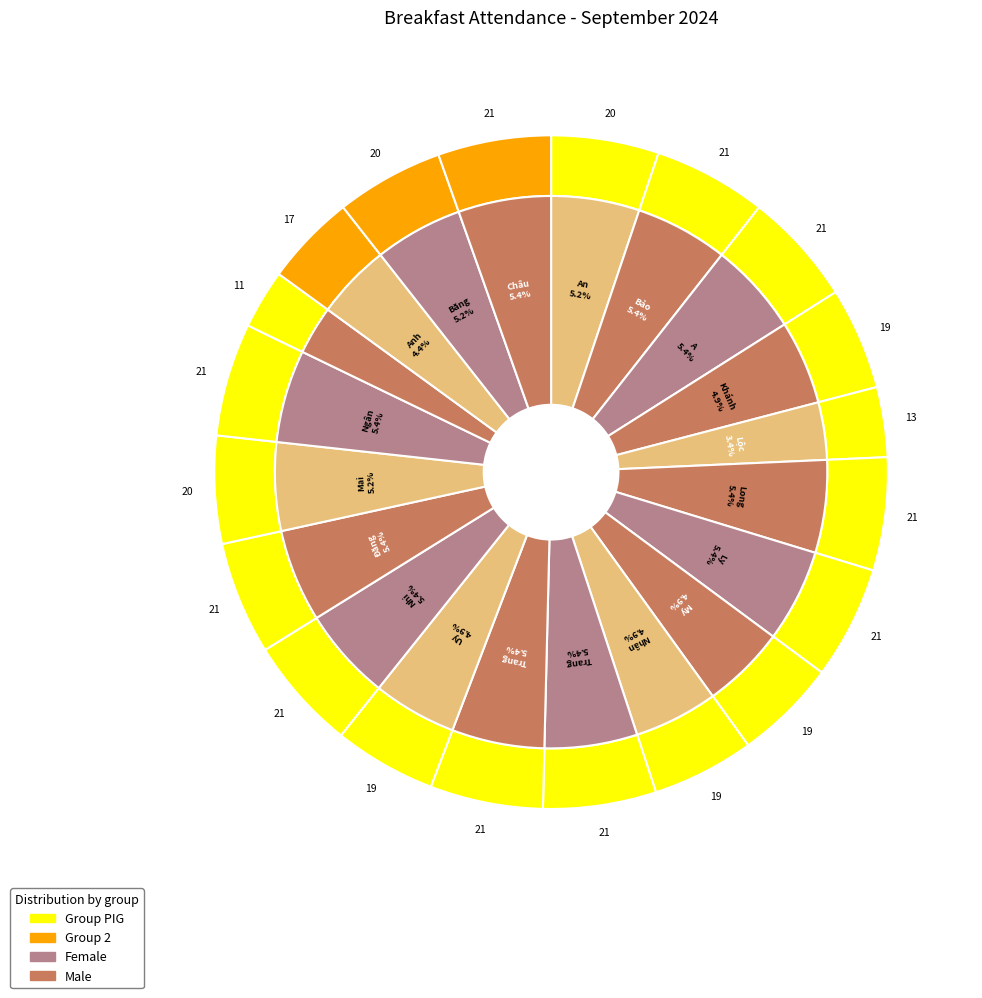

To the nearest percent, what portion does Trần Phan Gia Khánh represent?

5%